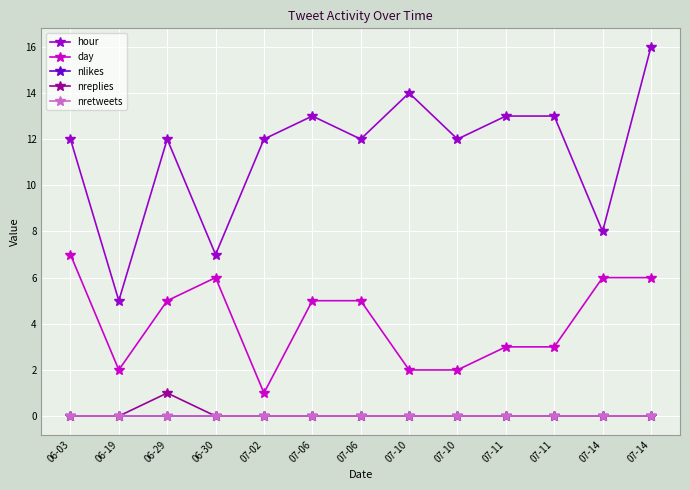

What is the value of the day point at the 2nd from the left?

2